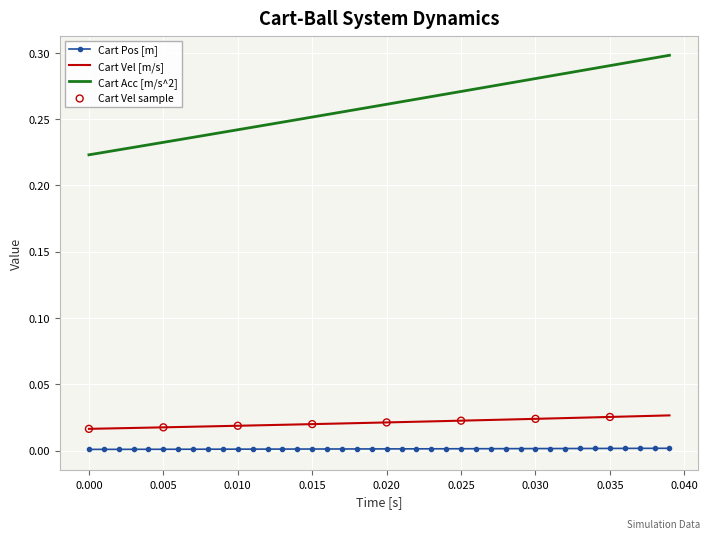

Which series reaches the maximum Y coordinate?

Cart Acc [m/s^2]